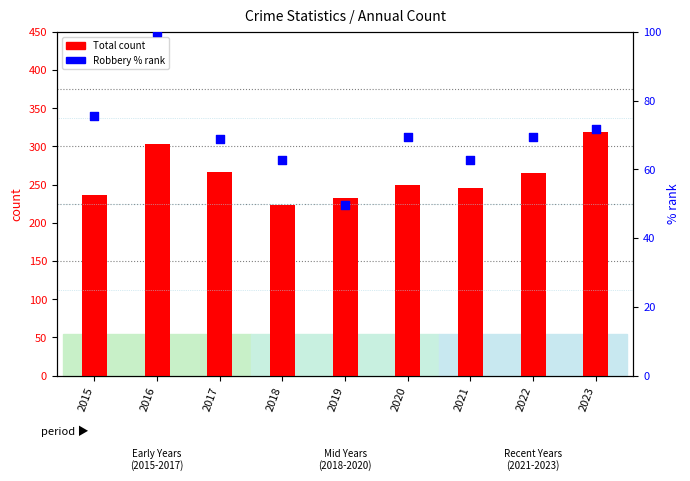

At how many categories does at least one series exceed 119?

9